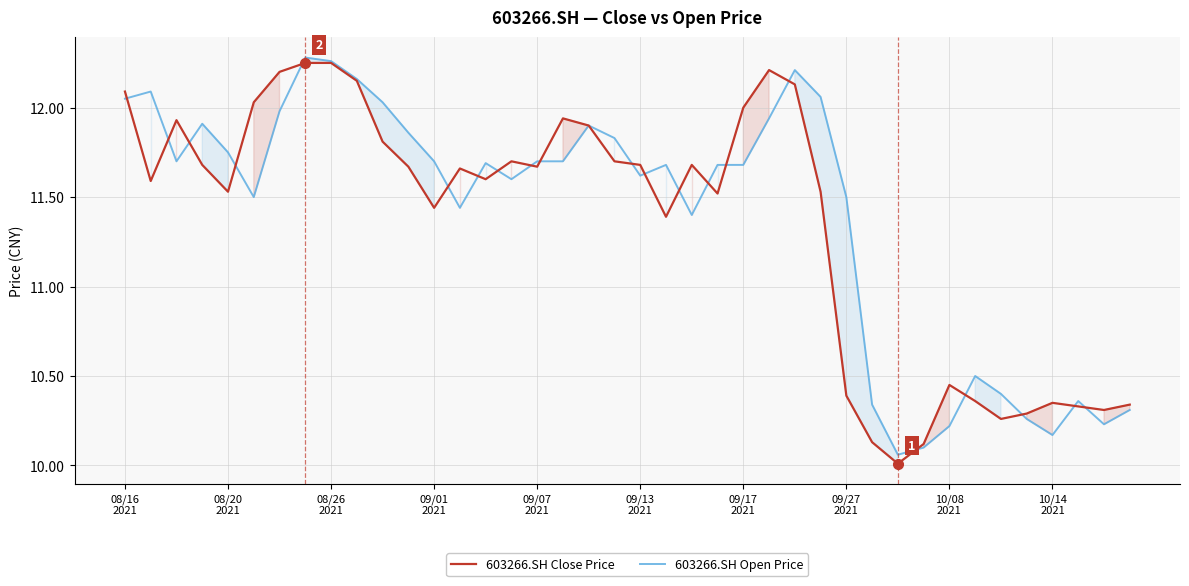

True or false: 603266.SH Close Price has more than 1 interior local peaks.

True